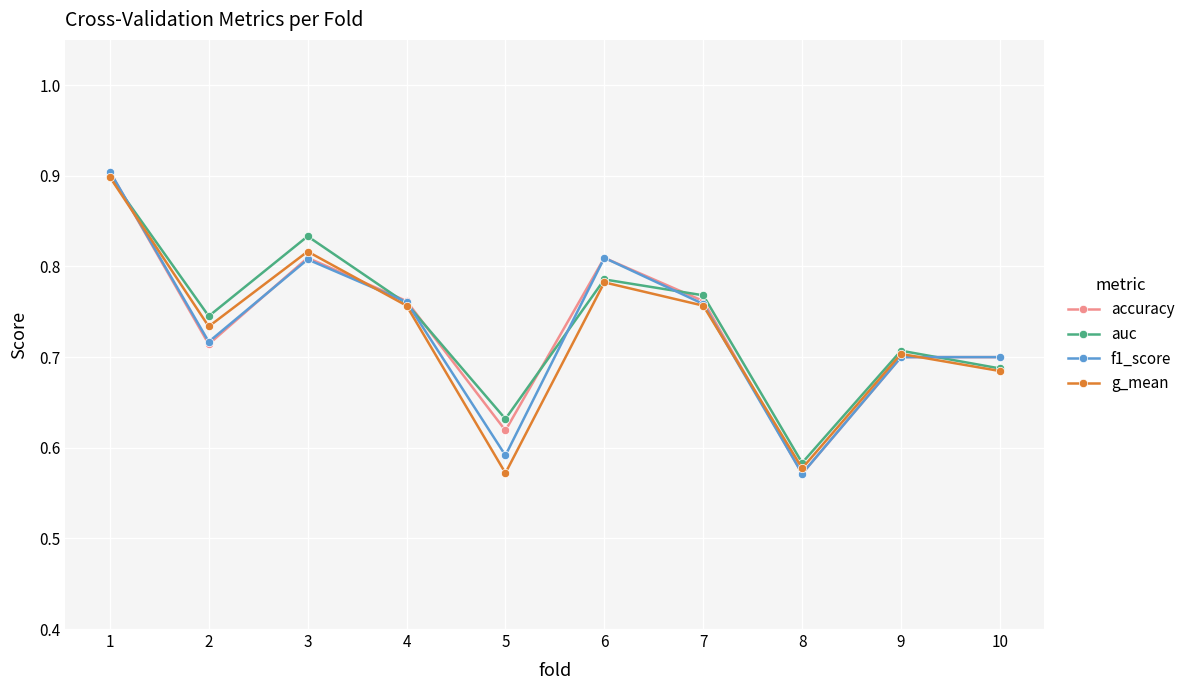

True or false: auc has more than 0 points higher than both neighbors.

True